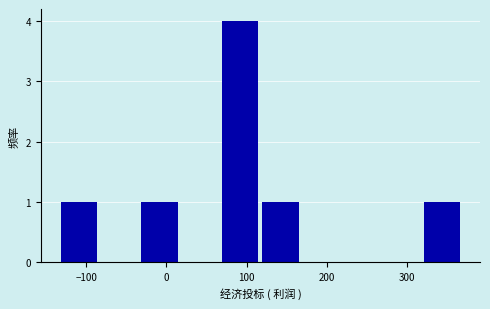

Over which range of the x-axis is the bar tallest?

70 to 120